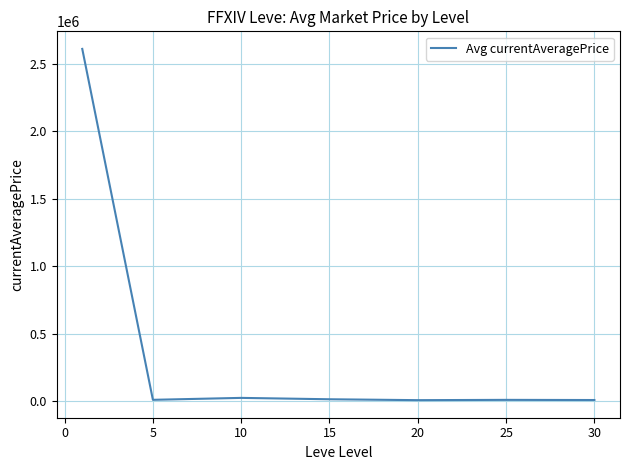

What is the average value?

384135.3